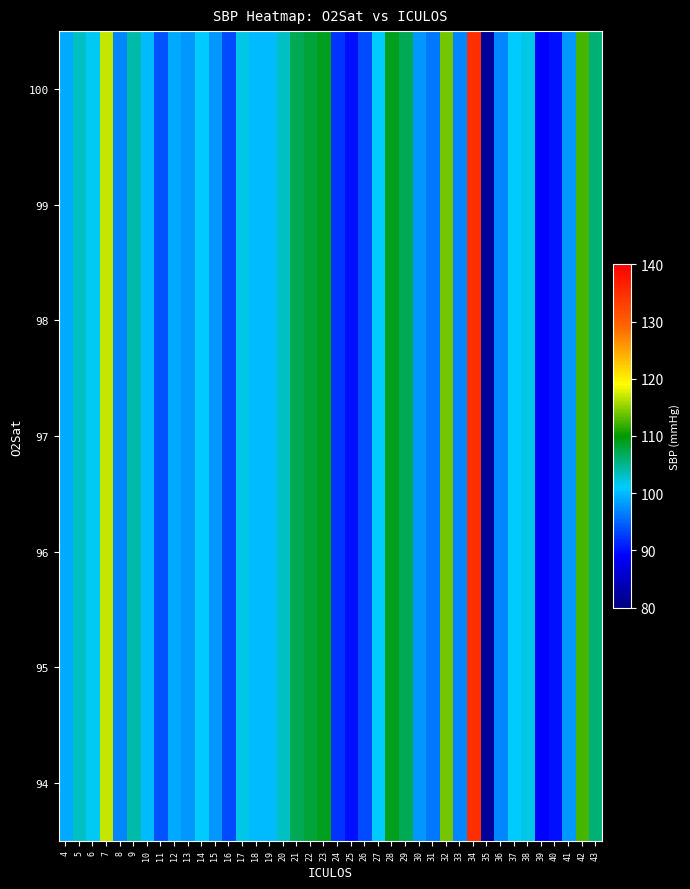

At how many categories does at least one series exceed 119?

1